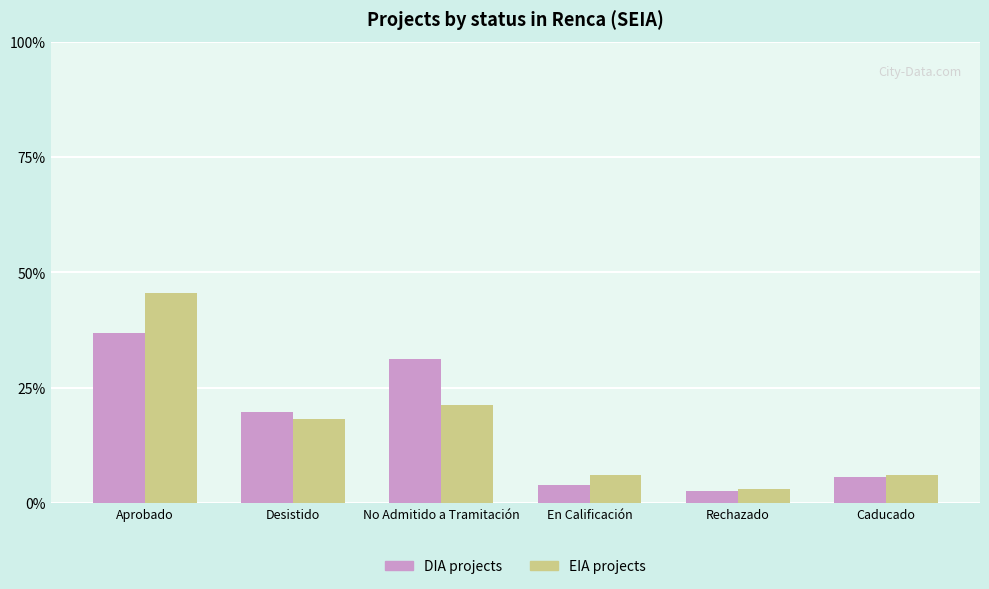

The value of EIA projects at Caducado is 6.1. True or false?

True